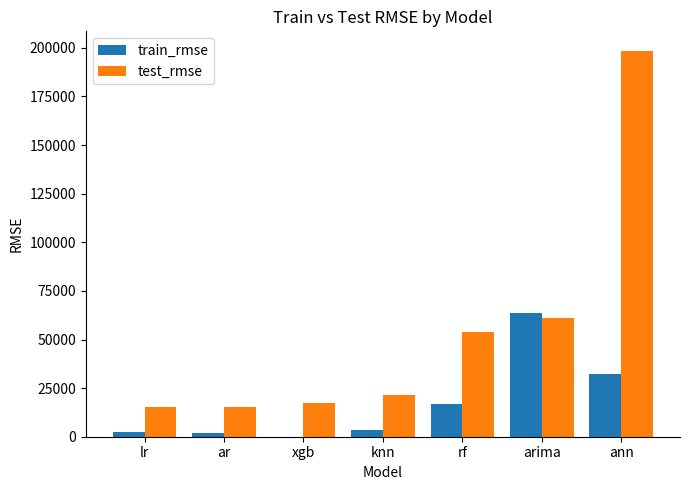

What is the maximum value for train_rmse?

63560.0